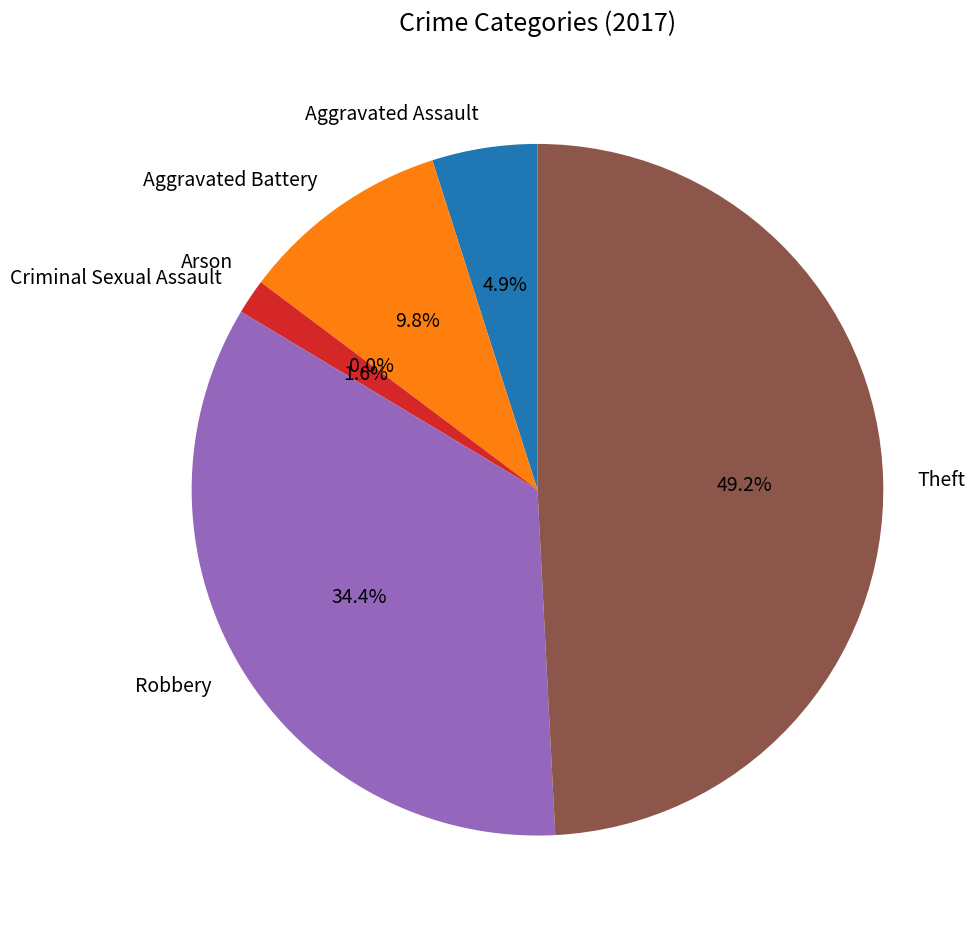

Count the number of slices in the pie.

6